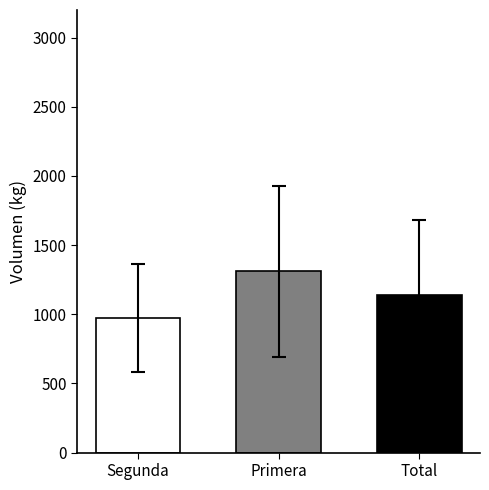

How many data points does each series have?

1